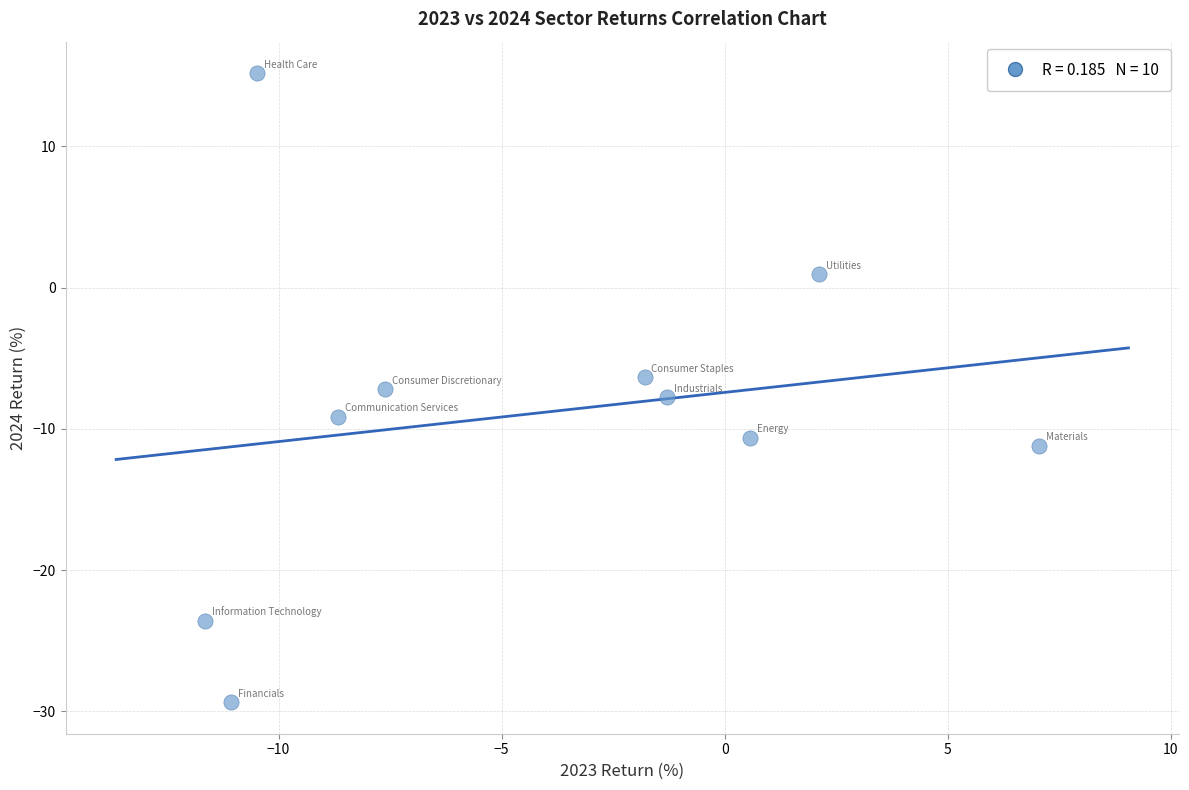

What is the range of X values (max minus min)?

18.7